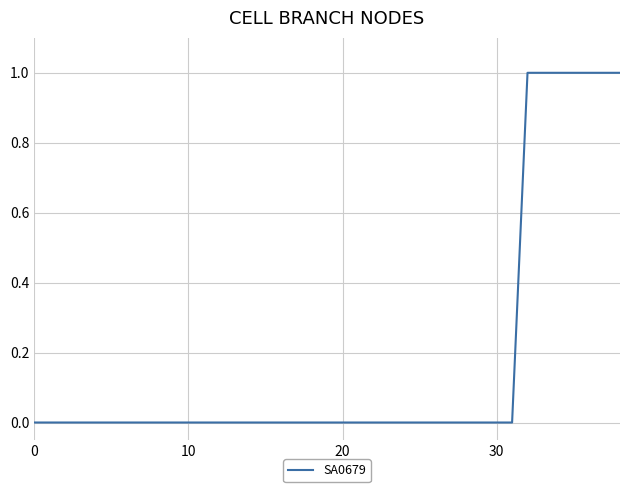

Reading left to right, transcribe all the data shown in this chart.

0	0	0	0	0	0	0	0	0	0	0	0	0	0	0	0	0	0	0	0	0	0	0	0	0	0	0	0	0	0	0	0	1	1	1	1	1	1	1